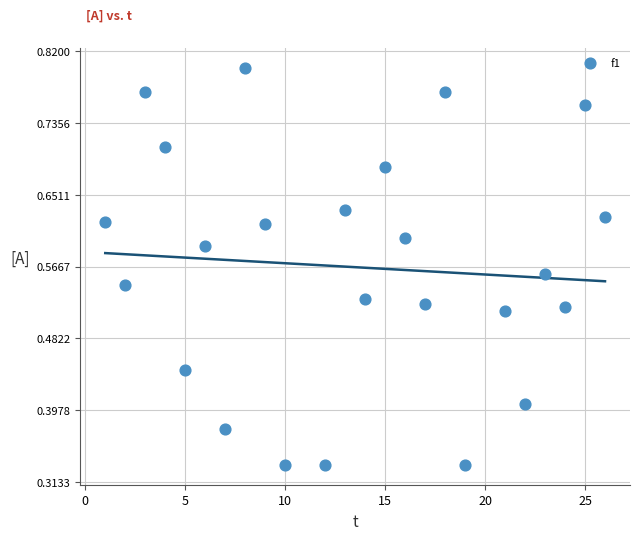

What is the range of X values (max minus min)?

25.0